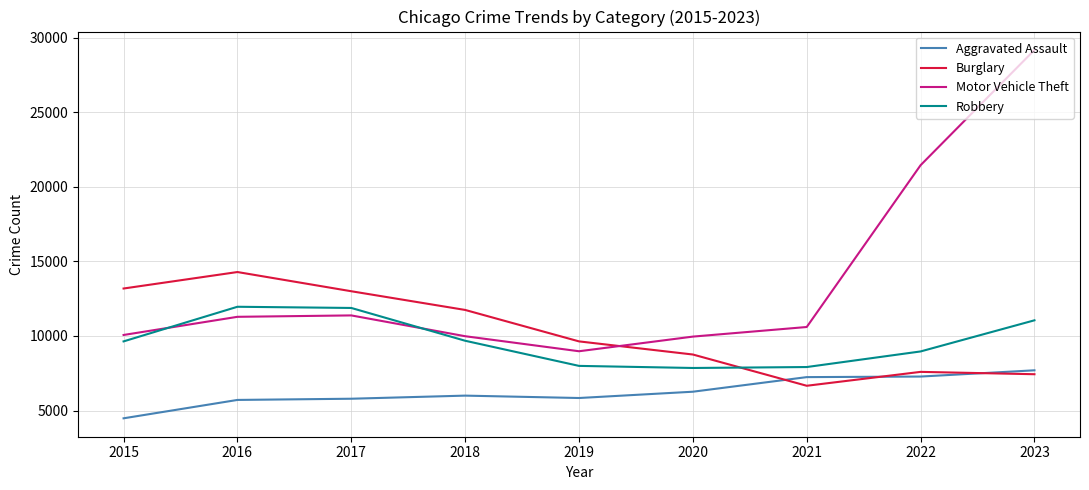

Which series has the largest range (max minus min)?

Motor Vehicle Theft